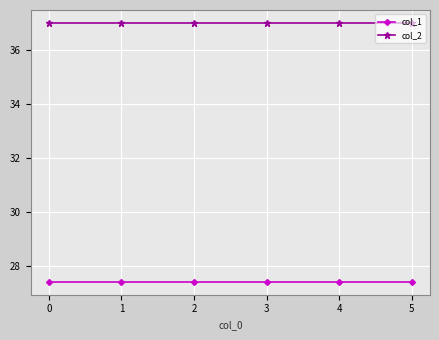

Is the value of col_1 at 3 greater than the value of col_2 at 3?

No